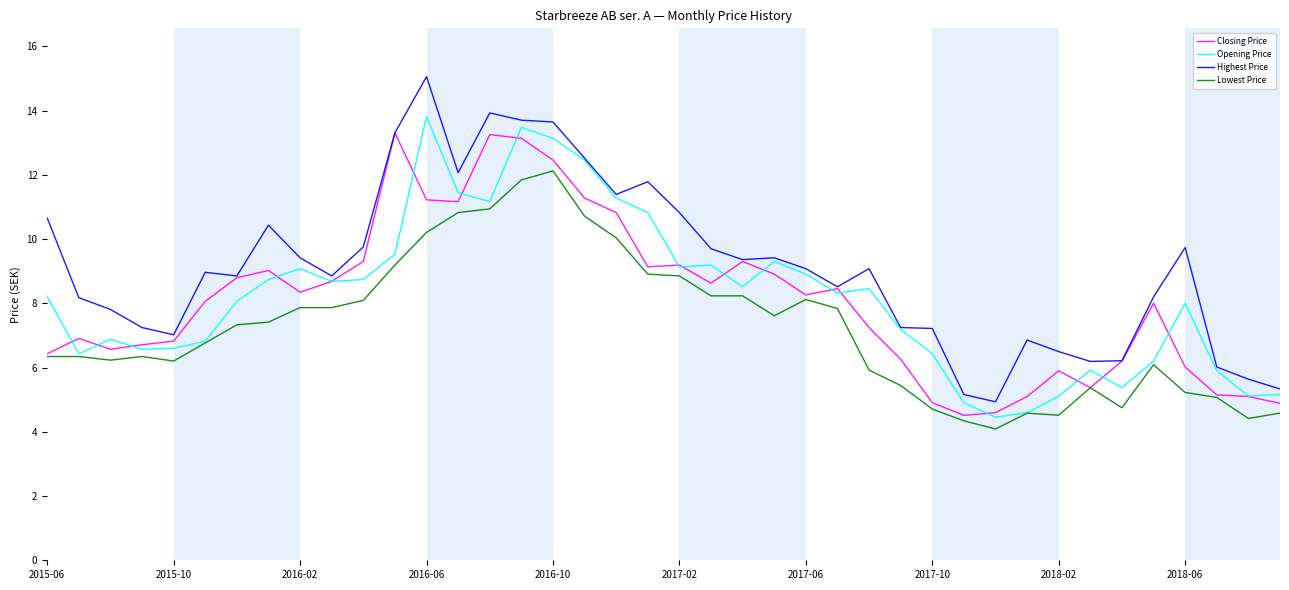

How many distinct data groups are displayed?

4